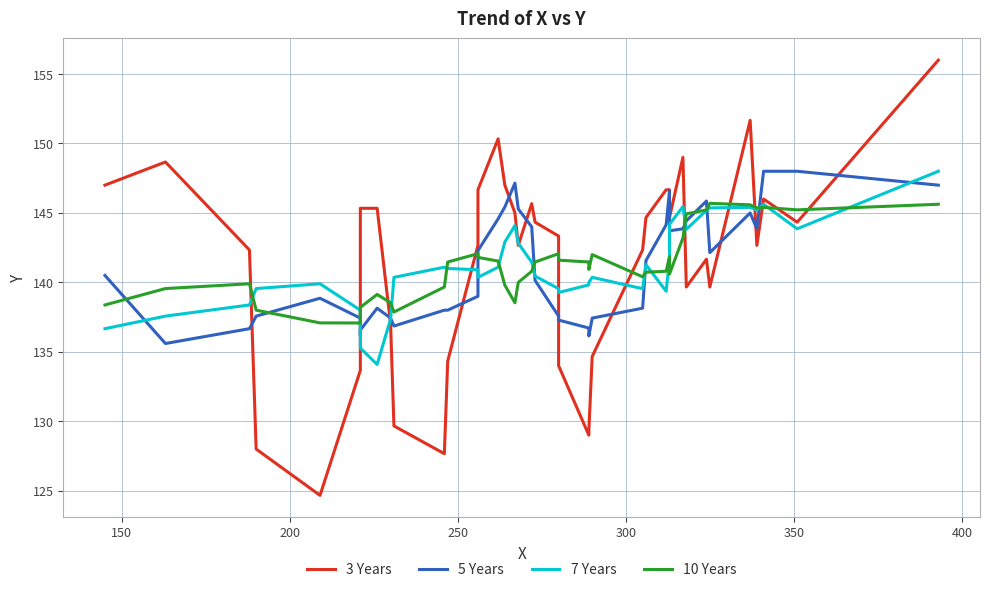

Is this an area chart (filled region under the line)?

No